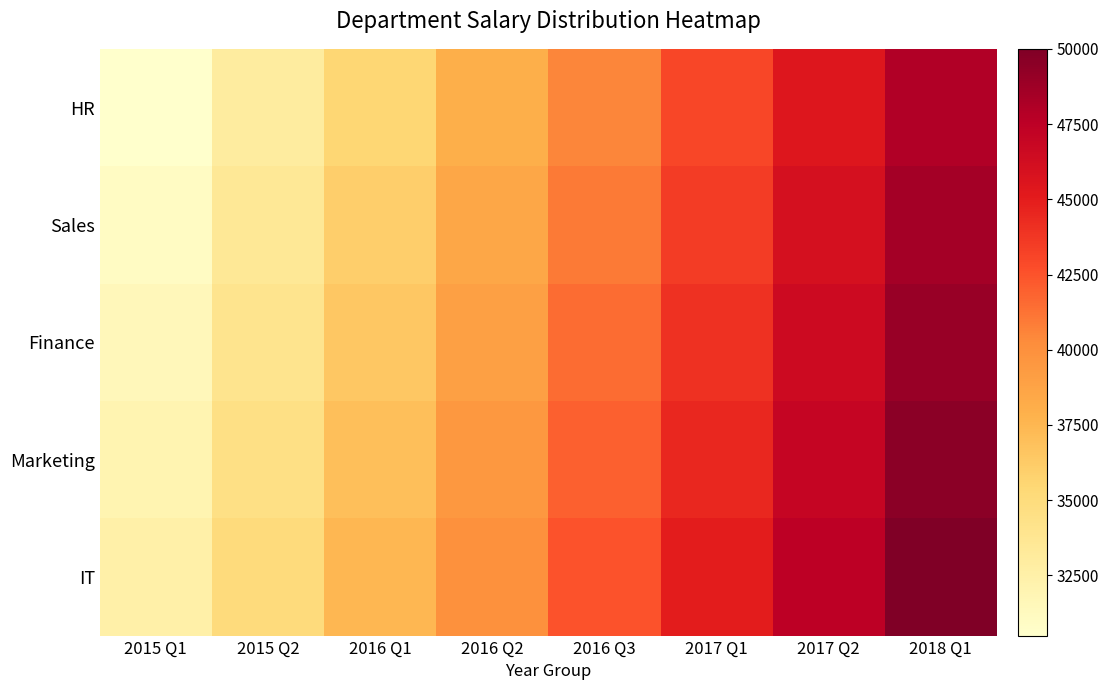

Rank the series at 2017 Q2 from highest to lowest value.

IT, Marketing, Finance, Sales, HR